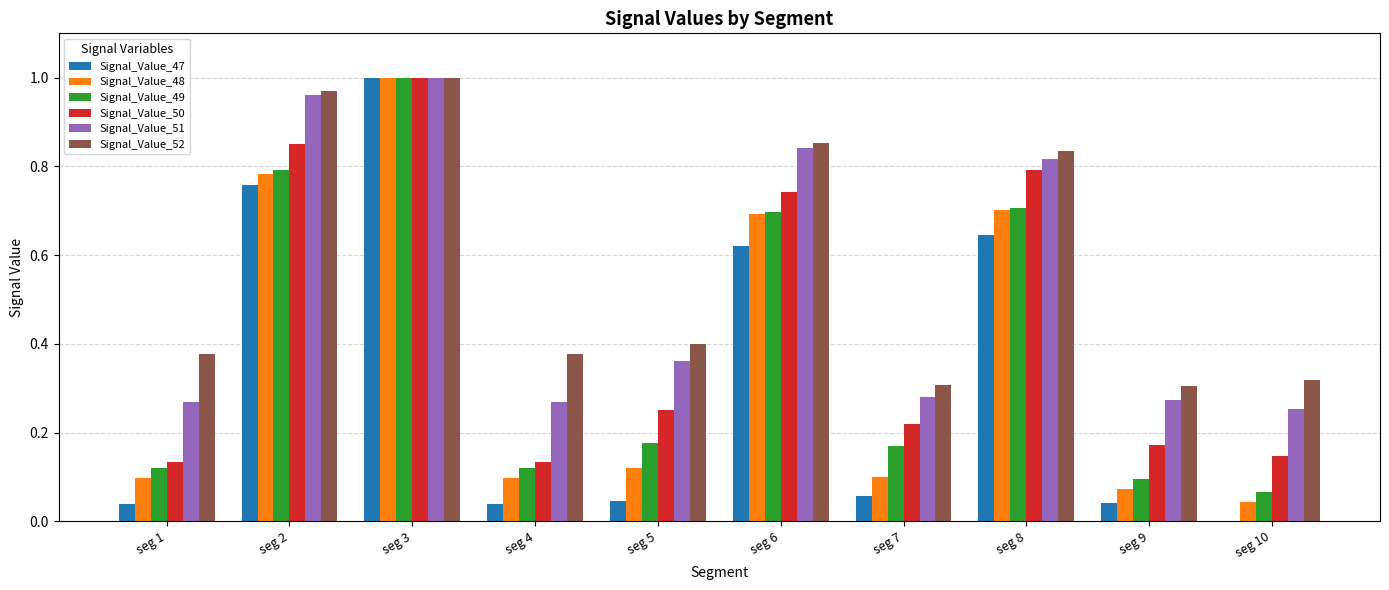

At which label does Signal_Value_50 reach its peak?

seg 3